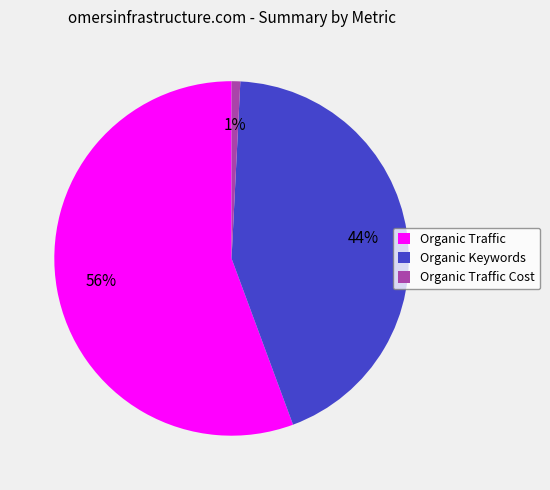

Does Organic Traffic represent more than half of the total?

Yes